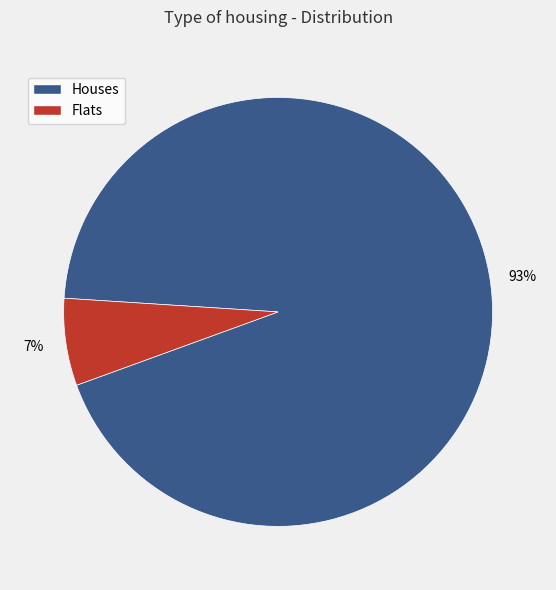

To the nearest percent, what is the average slice percentage?

50%